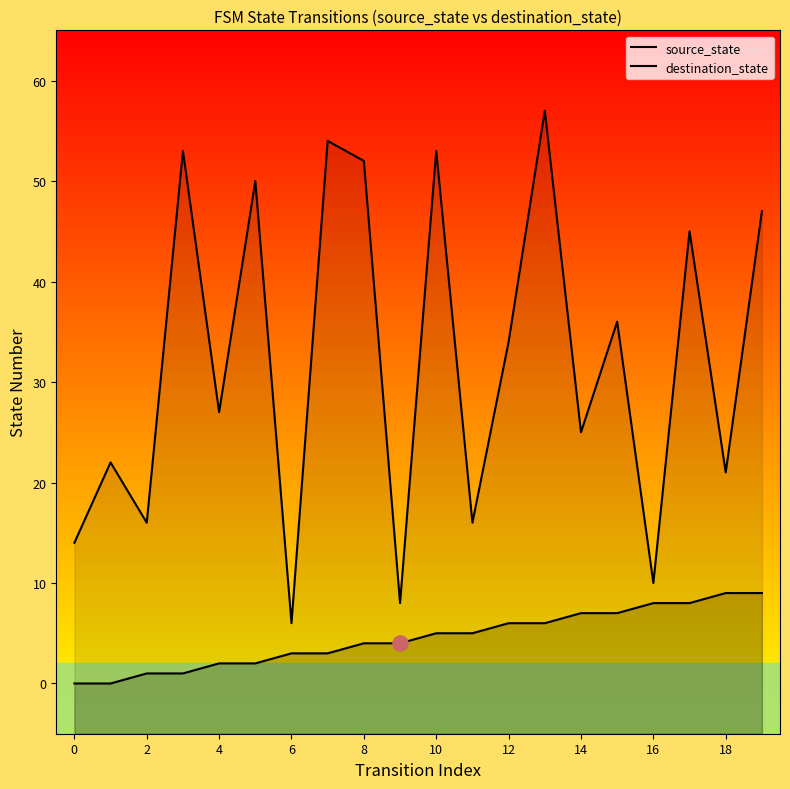

Which series reaches the maximum Y coordinate?

destination_state